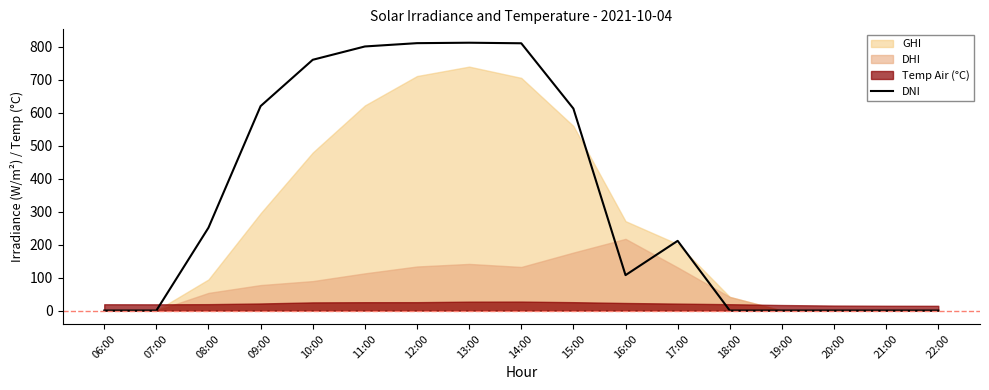

How many positive values are there?

10